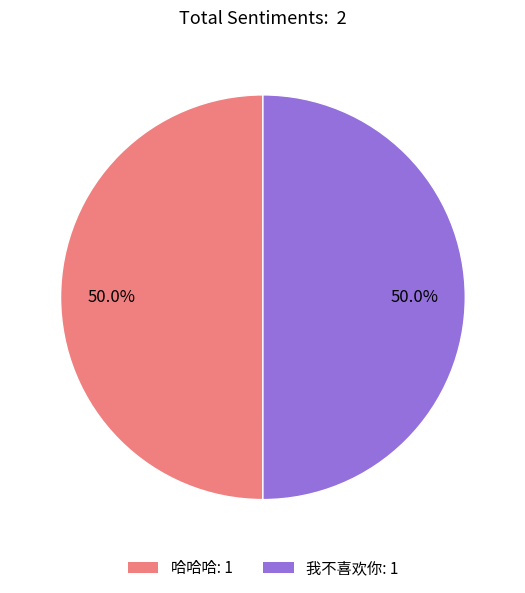

Combined, what portion of the pie is 我不喜欢你 and 哈哈哈?

100.0%